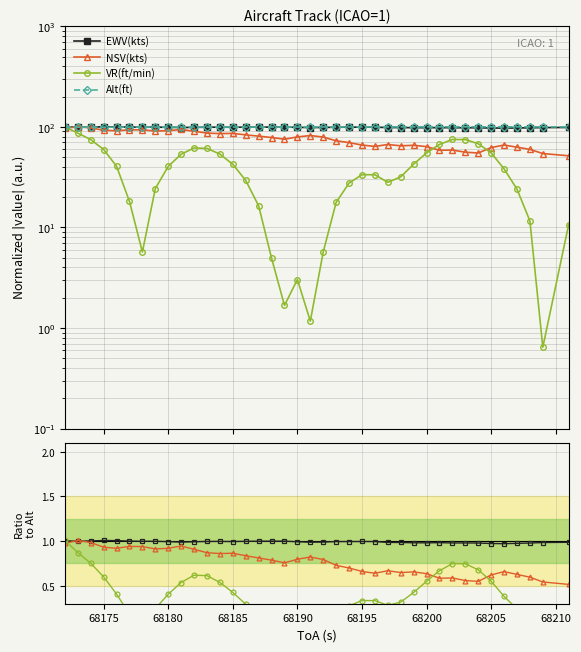

Which series has the largest total across all categories?

Alt(ft)